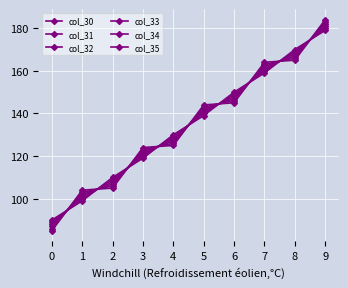

Rank the series at 6 from highest to lowest value.

col_35, col_34, col_33, col_32, col_31, col_30